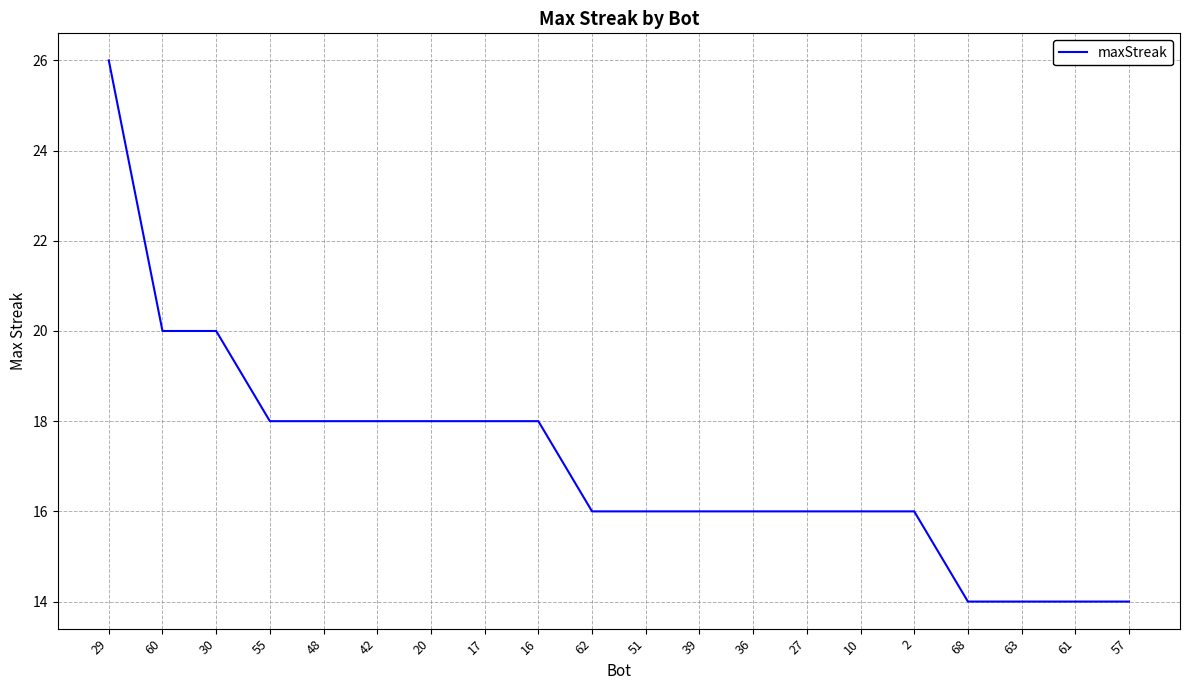

Which label corresponds to the largest value in the chart?

29